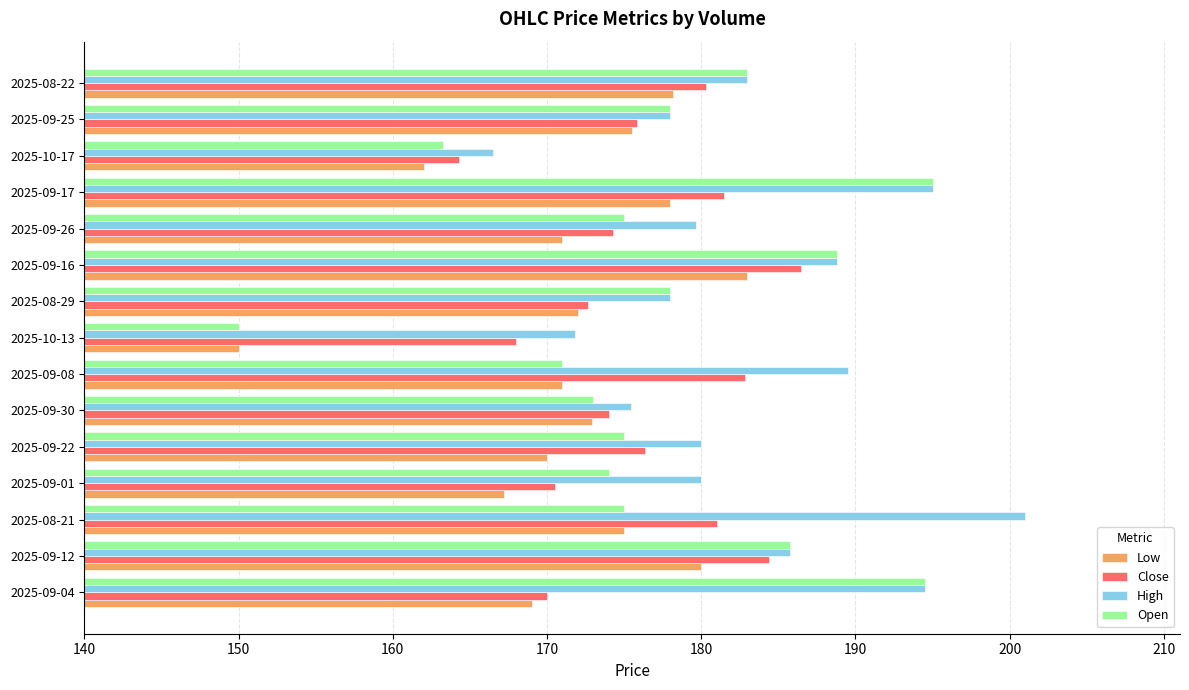

True or false: Close has a value of 45.3 at 2025-09-04.

False